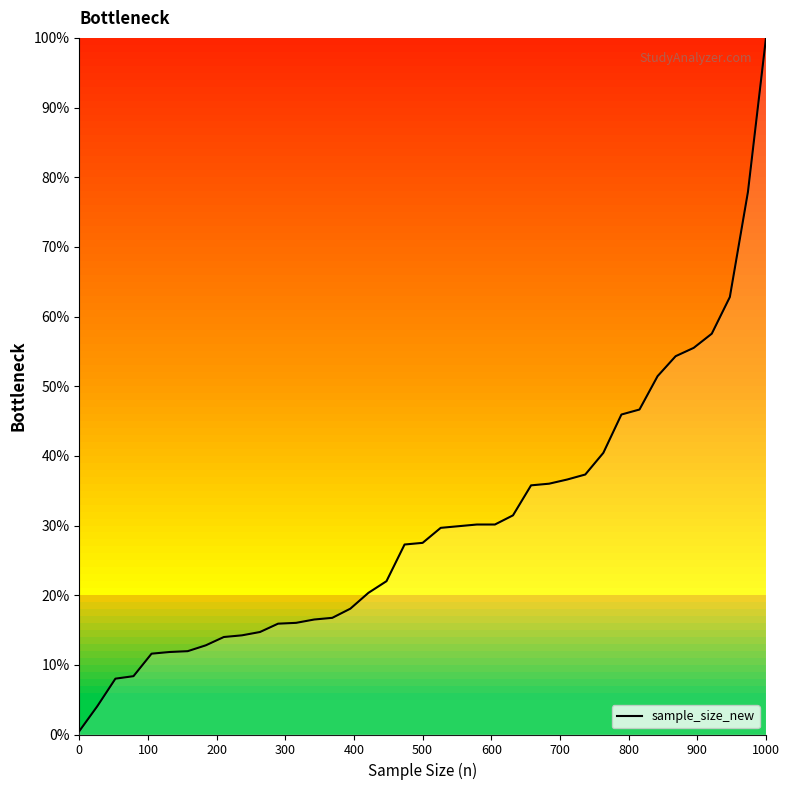

What is the difference between the maximum and minimum values?

99.5